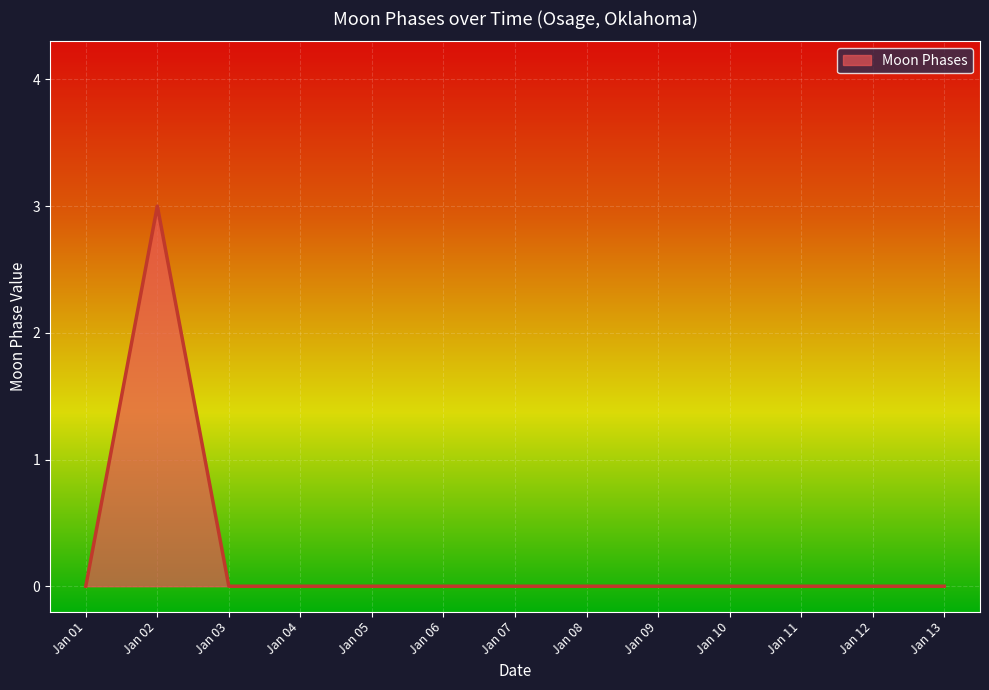

What is the maximum value shown in the chart?

3